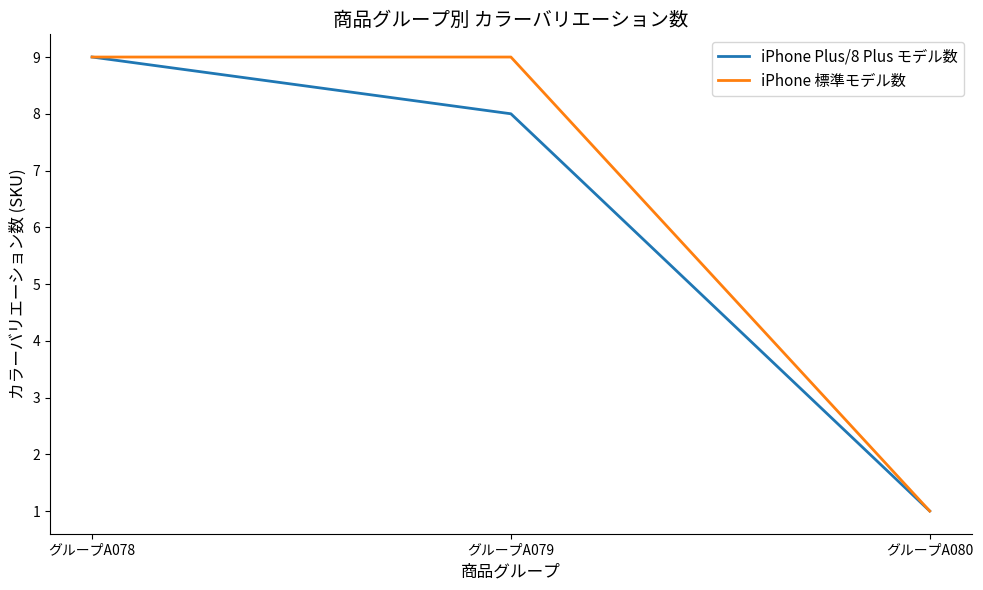

At which label does iPhone 標準モデル数 reach its minimum?

グループA080